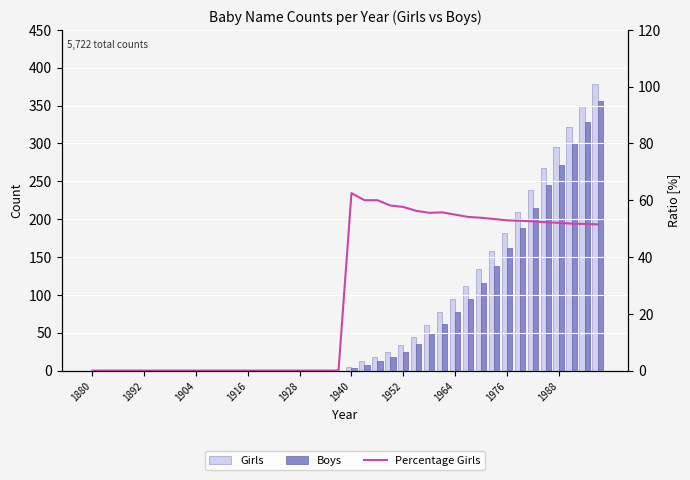

Reading left to right, list all the values displayed in this chart.

Girls: 0.0	0.0	0.0	0.0	0.0	0.0	0.0	0.0	0.0	0.0	0.0	0.0	0.0	0.0	0.0	0.0	0.0	0.0	0.0	0.0	5.0	12.0	18.0	25.0	34.0	45.0	60.0	78.0	95.0	112.0	134.0	158.0	182.0	210.0	238.0	268.0	295.0	322.0	350.0	378.0
Boys: 0.0	0.0	0.0	0.0	0.0	0.0	0.0	0.0	0.0	0.0	0.0	0.0	0.0	0.0	0.0	0.0	0.0	0.0	0.0	0.0	3.0	8.0	12.0	18.0	25.0	35.0	48.0	62.0	78.0	95.0	115.0	138.0	162.0	188.0	215.0	245.0	272.0	300.0	328.0	356.0
Percentage Girls: 0.0	0.0	0.0	0.0	0.0	0.0	0.0	0.0	0.0	0.0	0.0	0.0	0.0	0.0	0.0	0.0	0.0	0.0	0.0	0.0	62.5	60.0	60.0	58.1	57.6	56.2	55.6	55.7	54.9	54.1	53.8	53.4	52.9	52.8	52.5	52.2	52.0	51.8	51.6	51.5